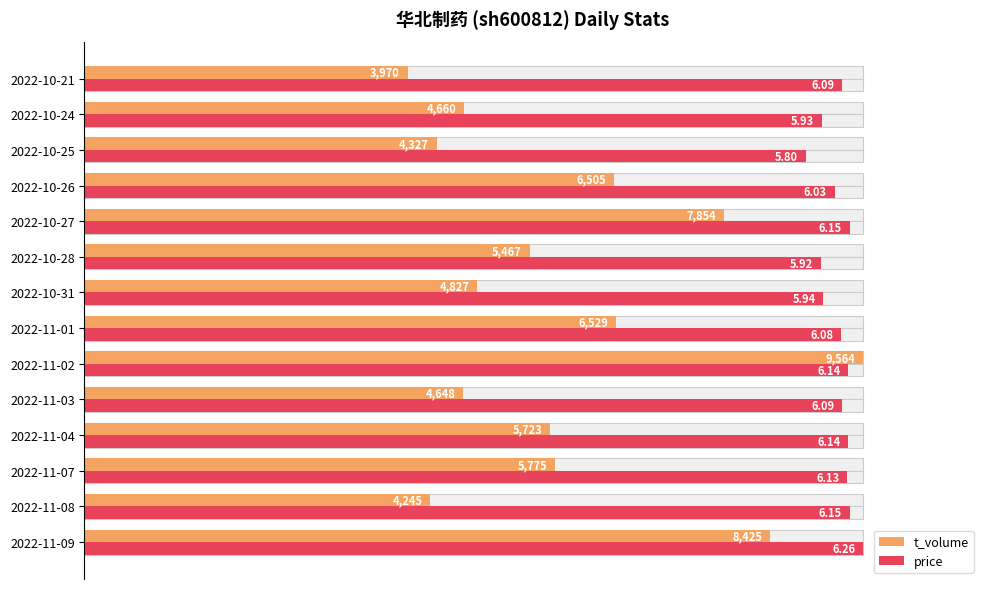

Between 2022-11-03 and 2022-10-24, which series saw the biggest shift?

price